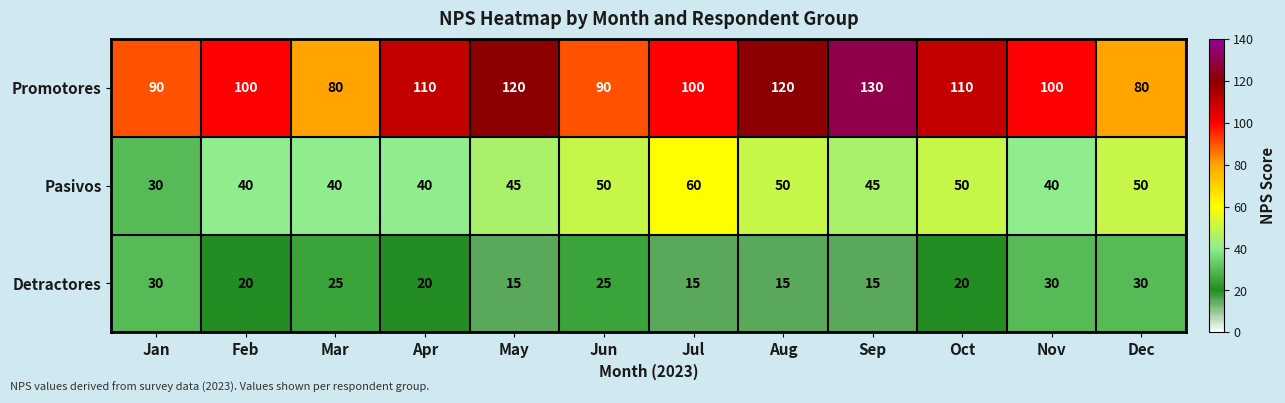

What is the sum of the Detractores values at Sep and Jun?

40